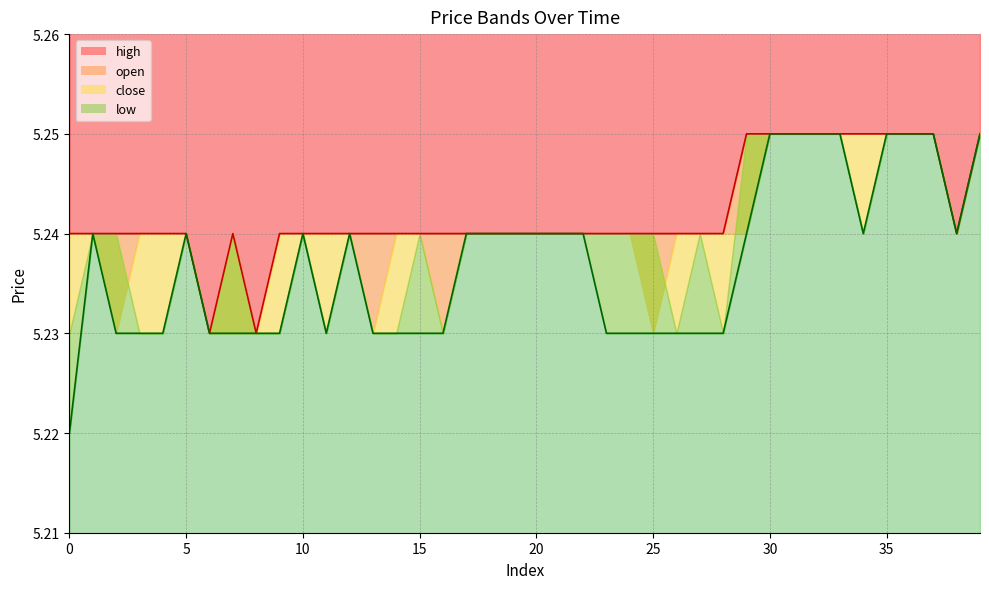

How many lines are shown in the chart?

2